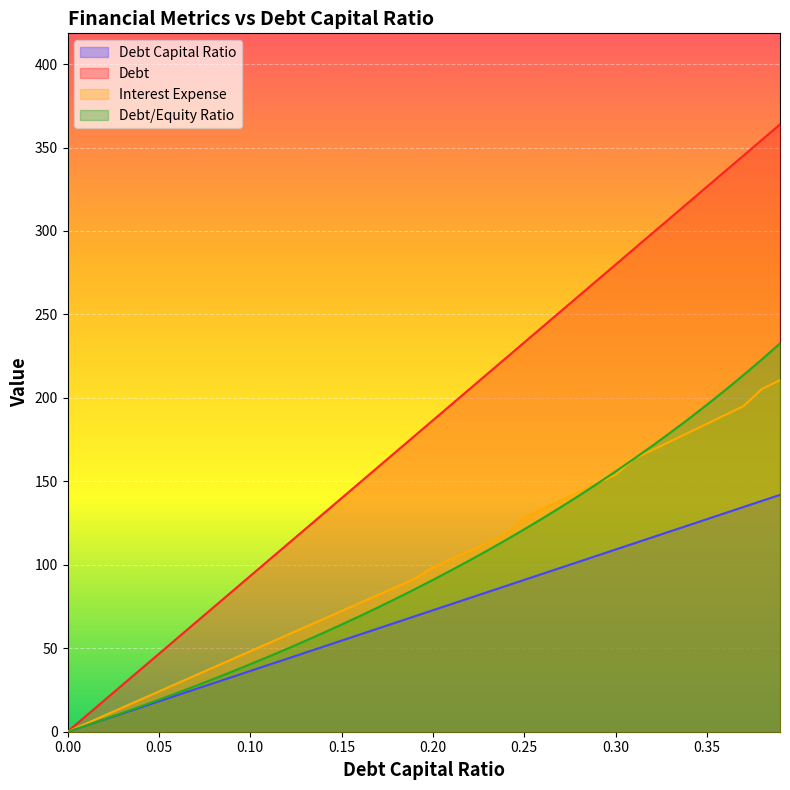

What is the difference between the maximum and minimum values in the interest_expense series?

210.7